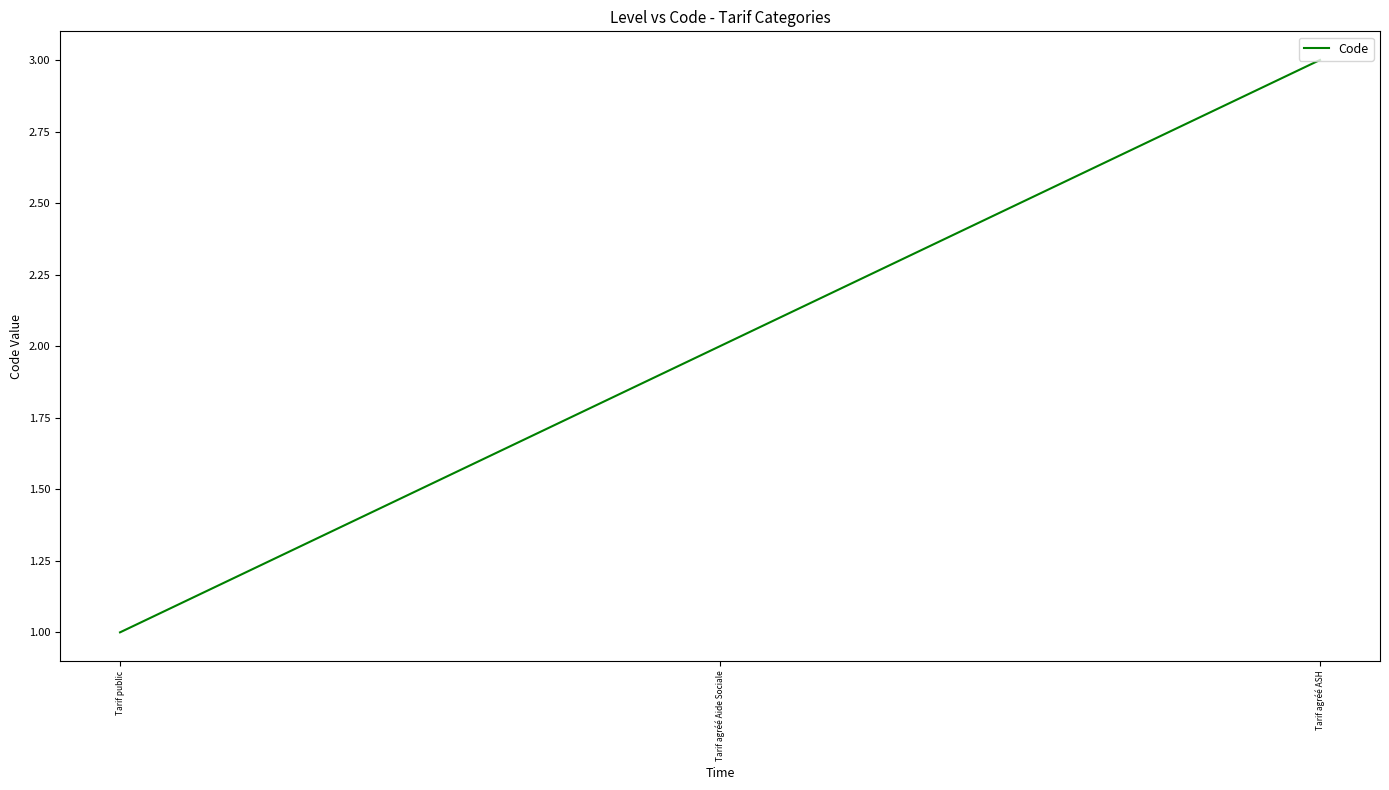

What value does the data have at Tarif agréé Aide Sociale?

2